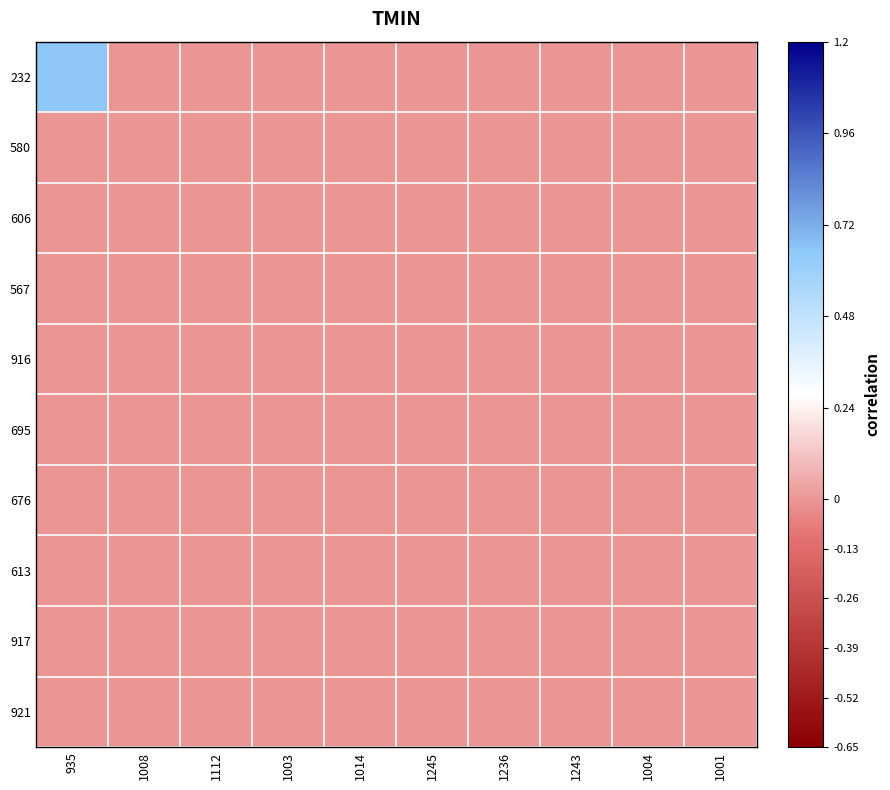

Reading left to right, extract all data points from this chart.

232: 935=0.7	1008=0.0	1112=0.0	1003=0.0	1014=0.0	1245=0.0	1236=0.0	1243=0.0	1004=0.0	1001=0.0
580: 935=0.0	1008=0.0	1112=0.0	1003=0.0	1014=0.0	1245=0.0	1236=0.0	1243=0.0	1004=0.0	1001=0.0
606: 935=0.0	1008=0.0	1112=0.0	1003=0.0	1014=0.0	1245=0.0	1236=0.0	1243=0.0	1004=0.0	1001=0.0
567: 935=0.0	1008=0.0	1112=0.0	1003=0.0	1014=0.0	1245=0.0	1236=0.0	1243=0.0	1004=0.0	1001=0.0
916: 935=0.0	1008=0.0	1112=0.0	1003=0.0	1014=0.0	1245=0.0	1236=0.0	1243=0.0	1004=0.0	1001=0.0
695: 935=0.0	1008=0.0	1112=0.0	1003=0.0	1014=0.0	1245=0.0	1236=0.0	1243=0.0	1004=0.0	1001=0.0
676: 935=0.0	1008=0.0	1112=0.0	1003=0.0	1014=0.0	1245=0.0	1236=0.0	1243=0.0	1004=0.0	1001=0.0
613: 935=0.0	1008=0.0	1112=0.0	1003=0.0	1014=0.0	1245=0.0	1236=0.0	1243=0.0	1004=0.0	1001=0.0
917: 935=0.0	1008=0.0	1112=0.0	1003=0.0	1014=0.0	1245=0.0	1236=0.0	1243=0.0	1004=0.0	1001=0.0
921: 935=0.0	1008=0.0	1112=0.0	1003=0.0	1014=0.0	1245=0.0	1236=0.0	1243=0.0	1004=0.0	1001=0.0